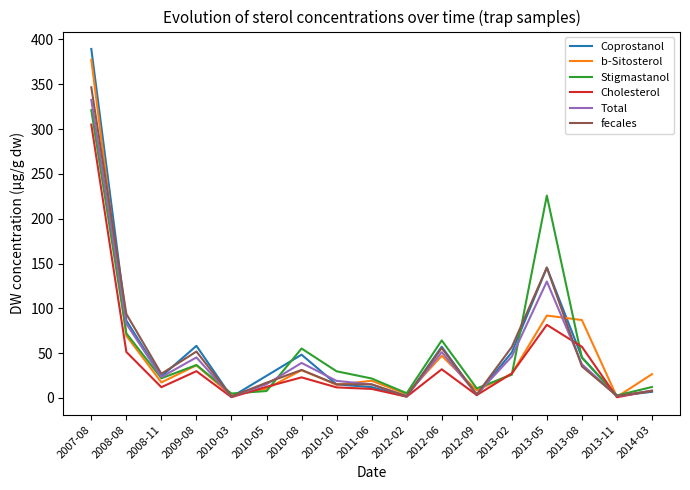

True or false: Cholesterol and Coprostanol intersect in this chart.

True